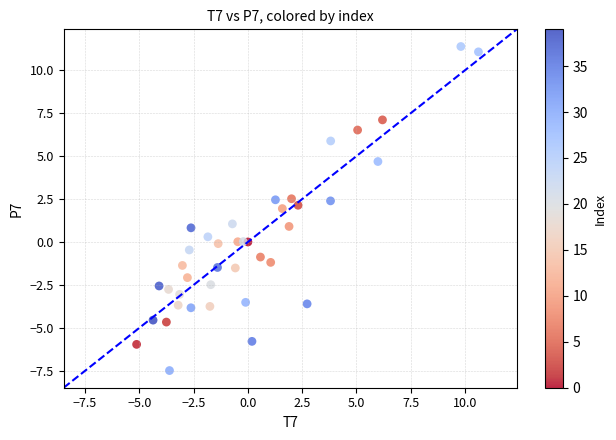

What is the range of X values (max minus min)?

15.7